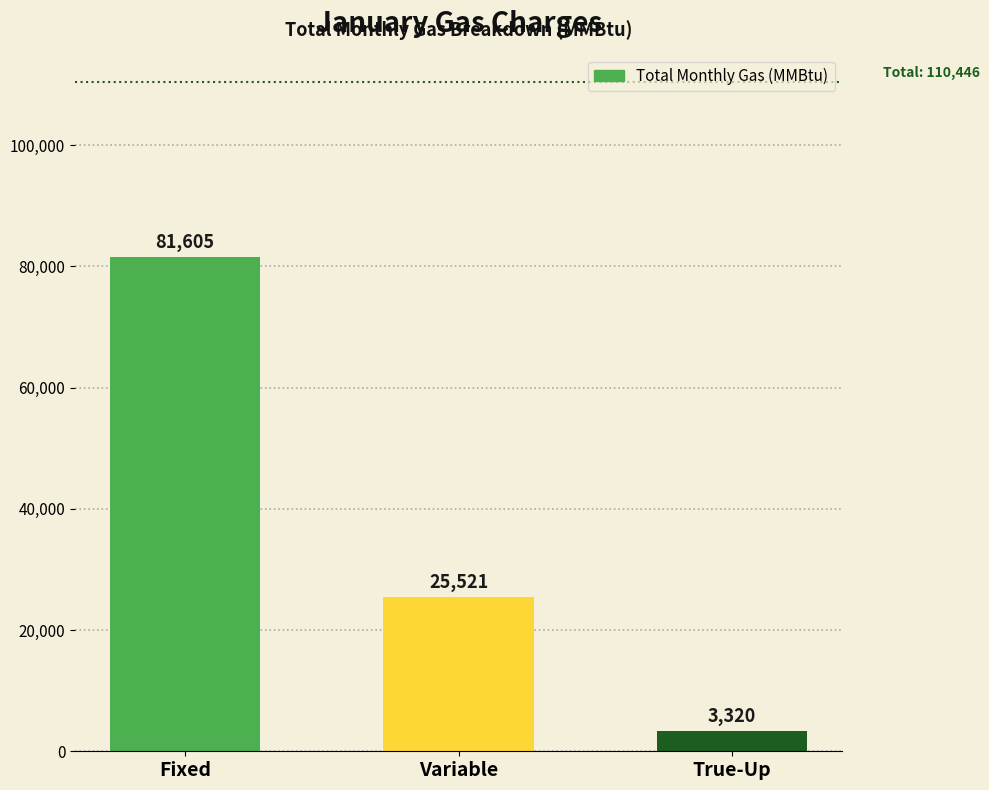

Which label corresponds to the largest value in the chart?

Fixed